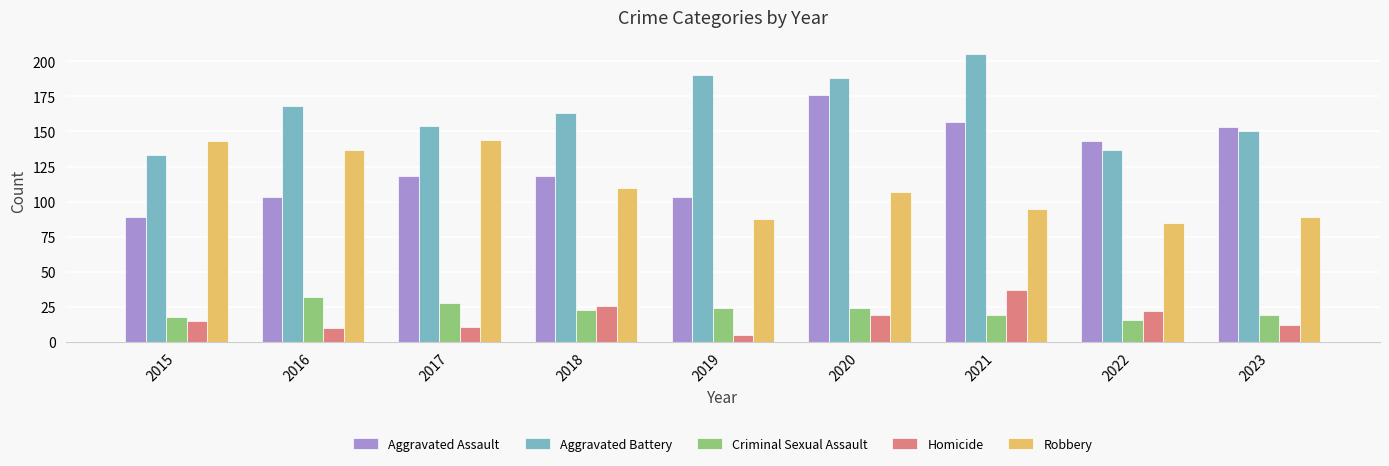

Is it true that Robbery equals 110 at 2018?

True